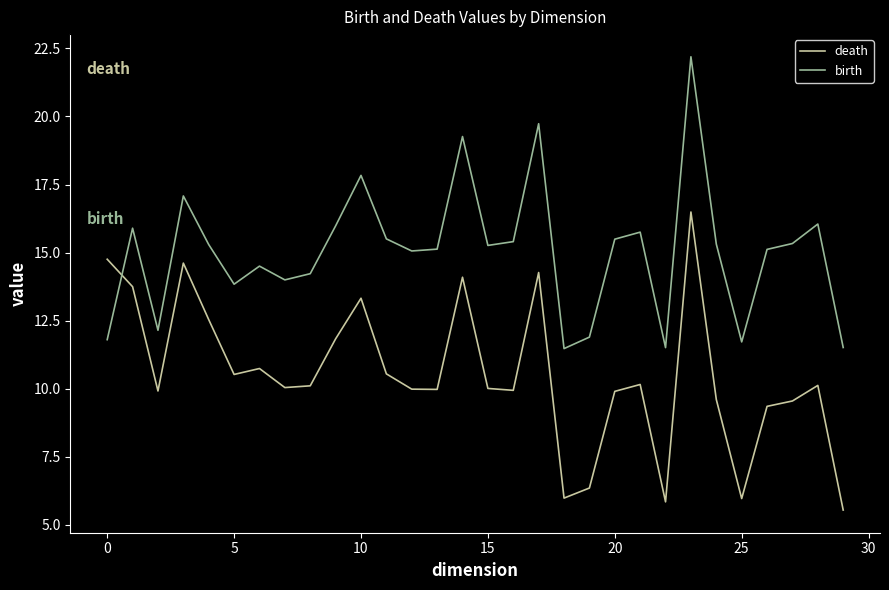

List the series in order of their overall mean, lowest first.

death, birth